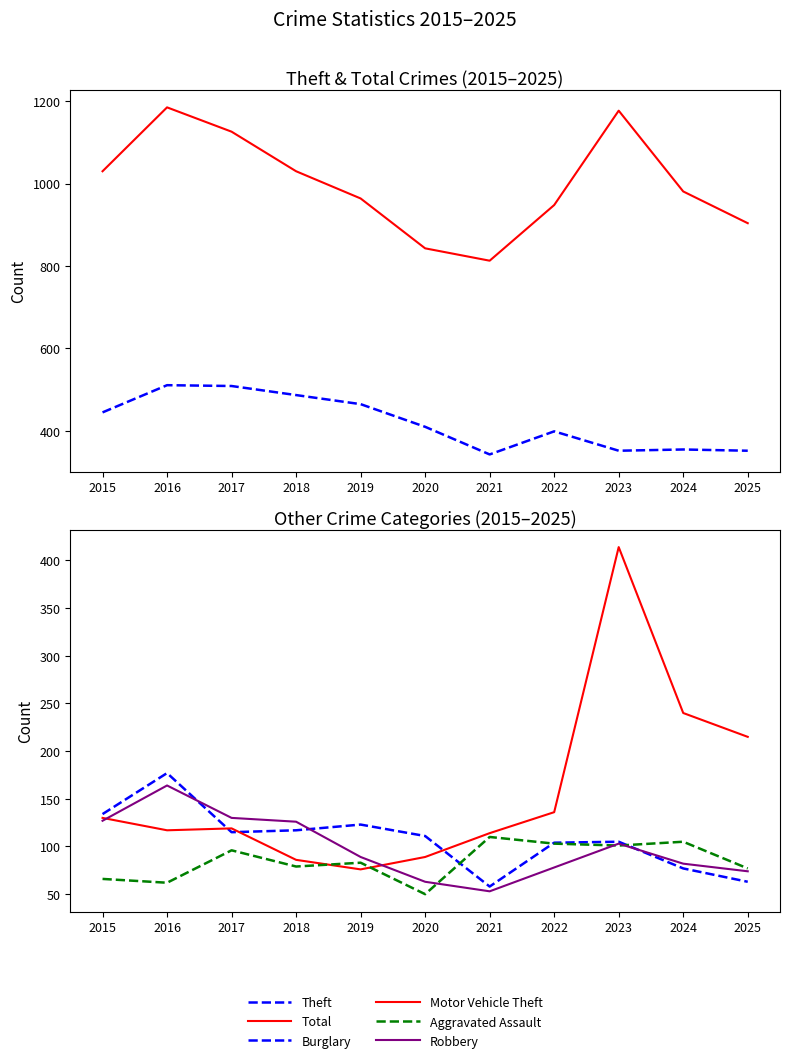

How many series are shown in this chart?

6